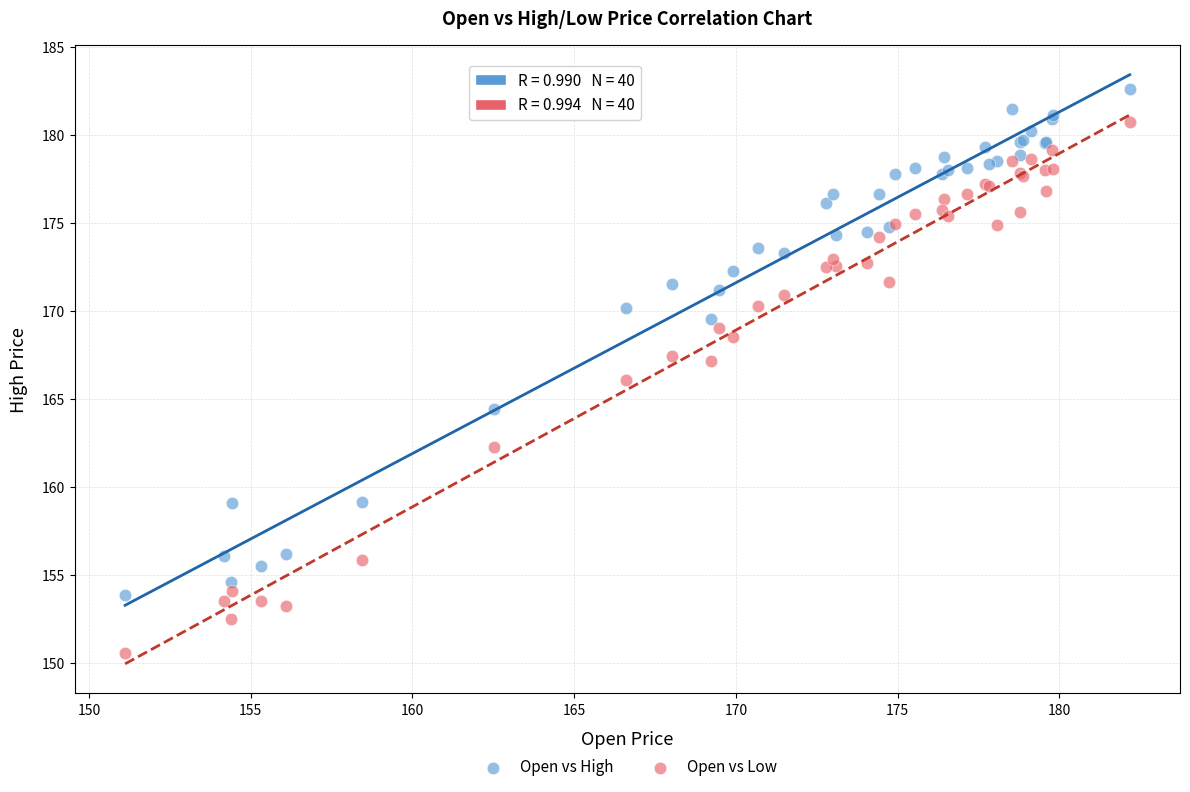

Which series reaches the minimum Y coordinate?

Open vs Low